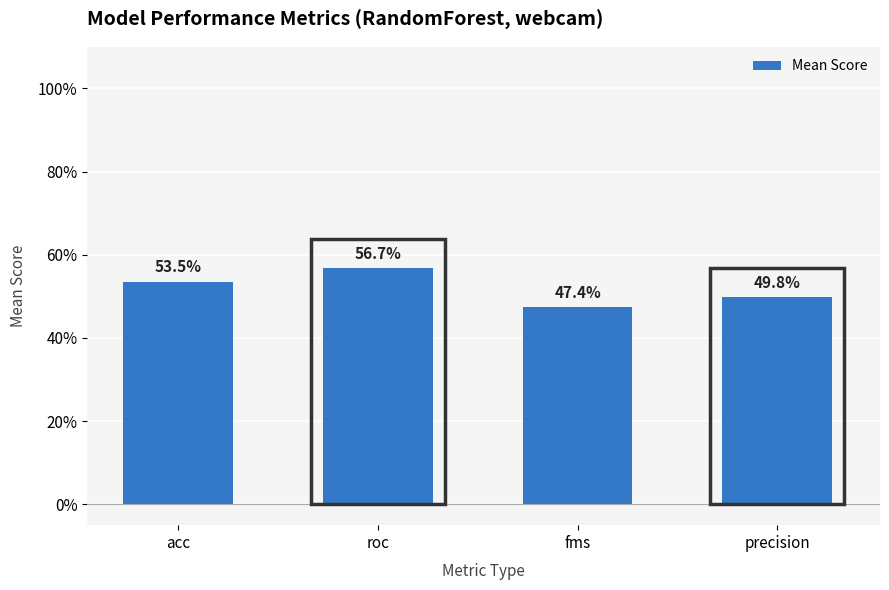

How many data points does each series have?

4